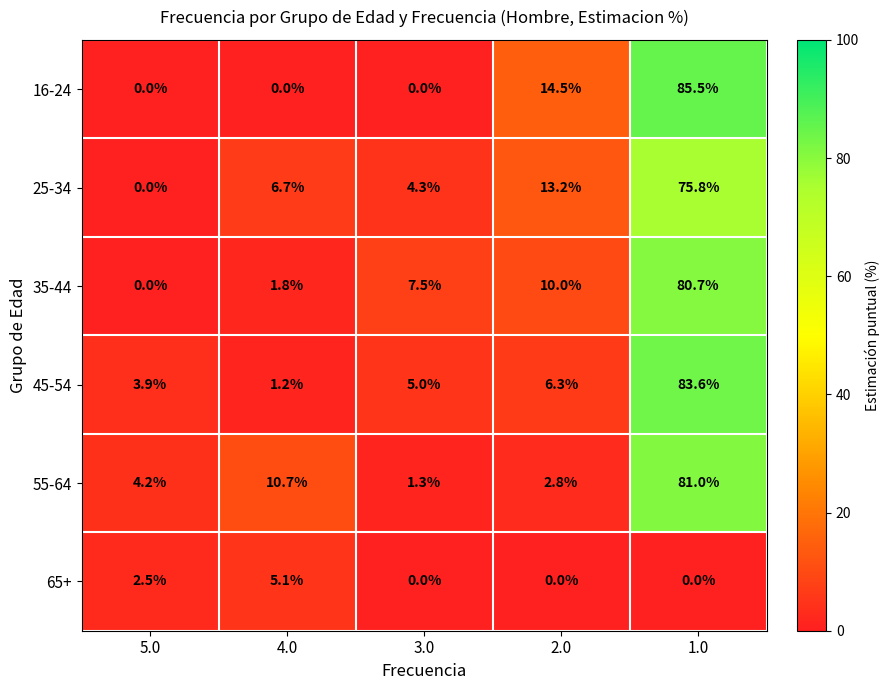

Which series has the largest range (max minus min)?

16-24